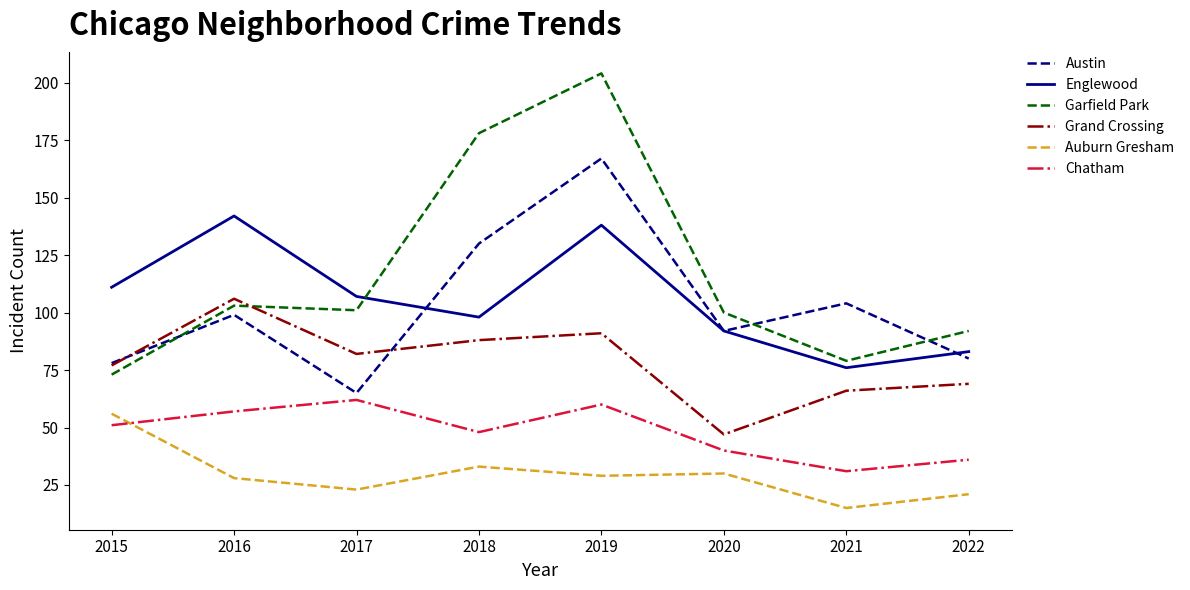

What is the difference between the second highest and minimum values in the Auburn Gresham series?

18